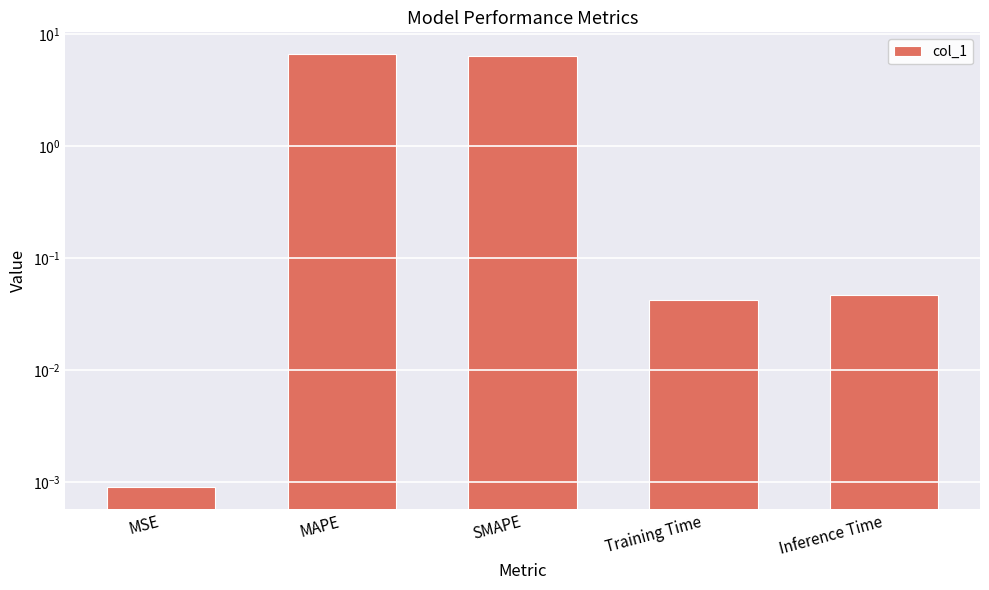

Which has a higher value, SMAPE or MSE?

SMAPE